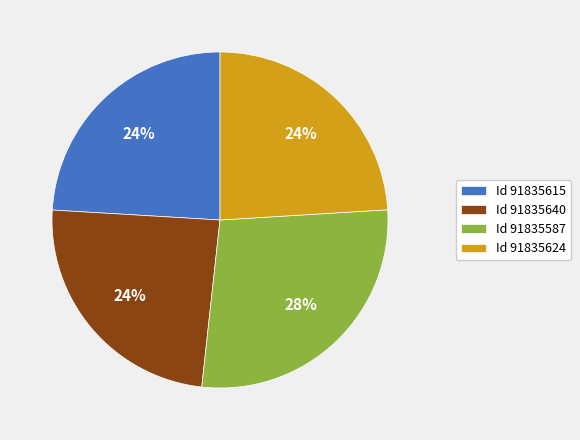

Is there any slice that represents more than half of the pie?

No